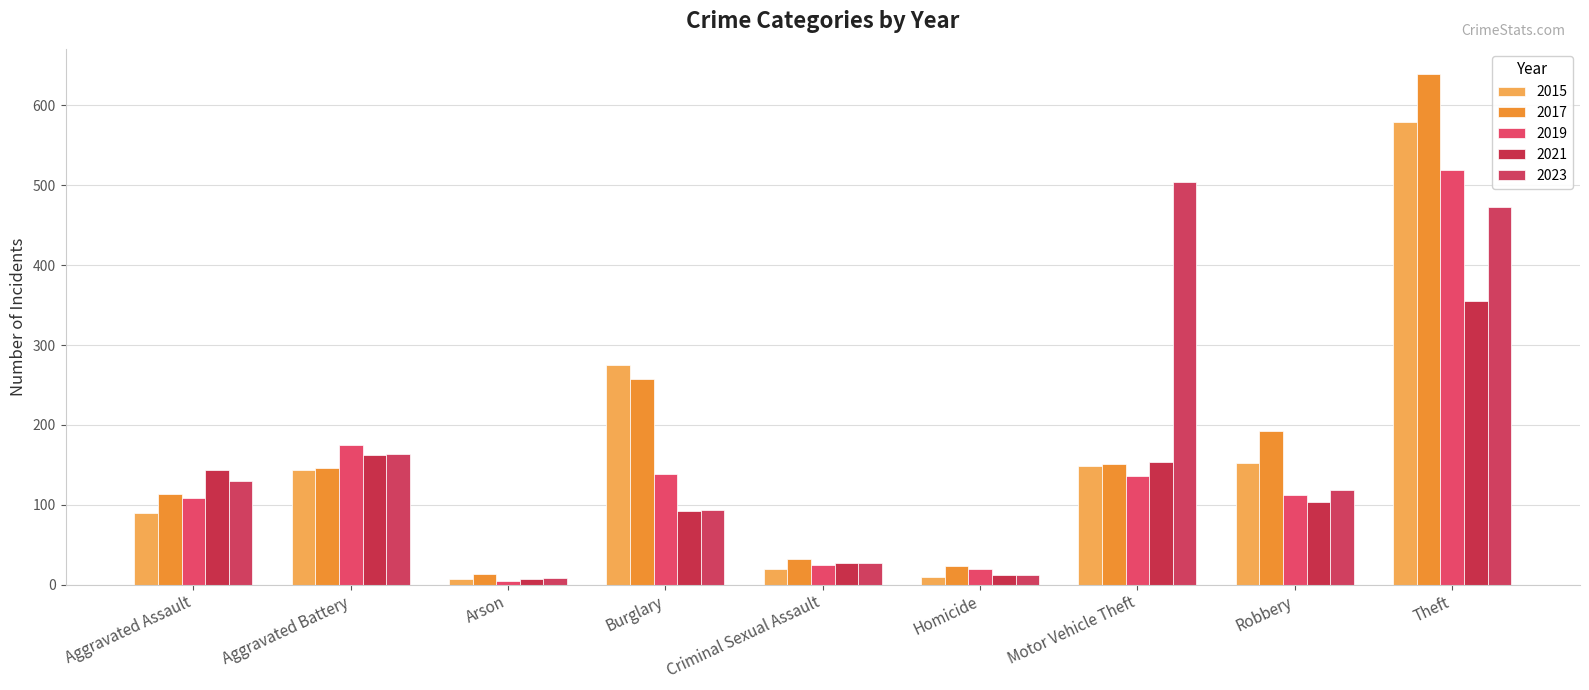

At which category is the sum across all series the highest?

Theft